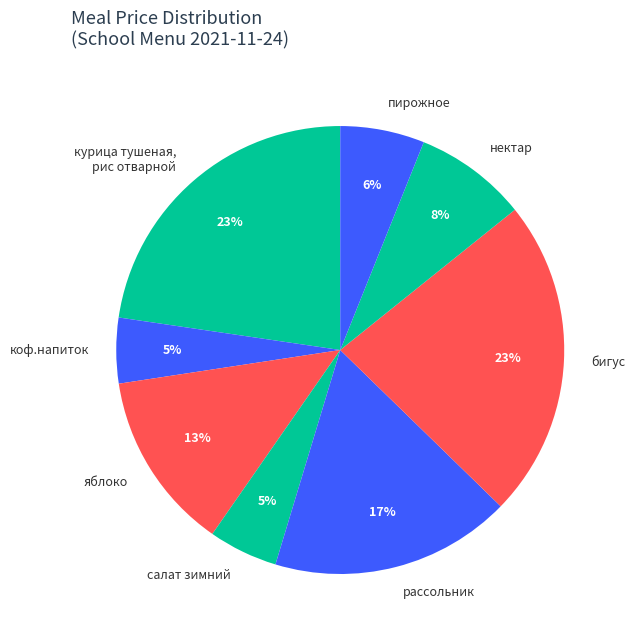

Which has a higher value, коф.напиток or яблоко?

яблоко